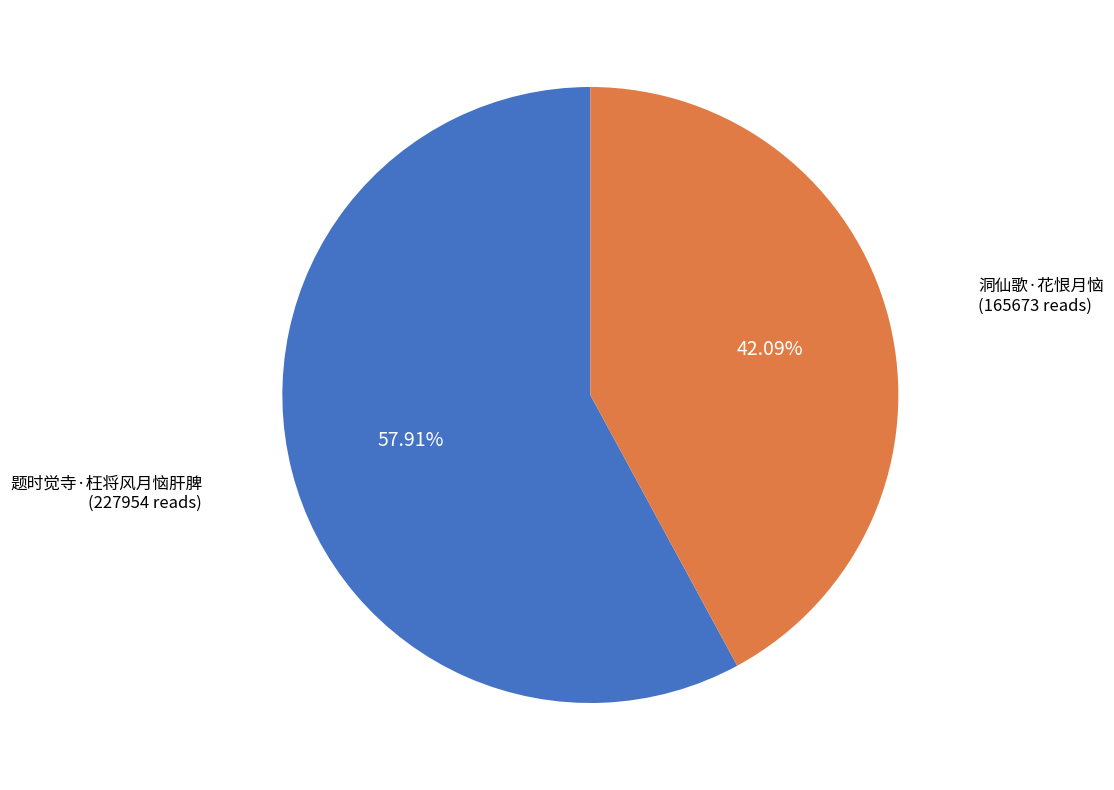

To the nearest percent, what is the difference between the largest and smallest slice percentages?

16%